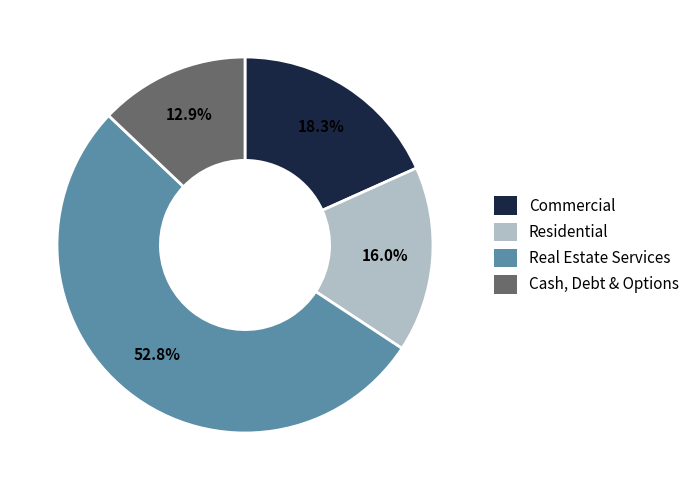

Which has a higher value, Cash, Debt & Options or Residential?

Residential